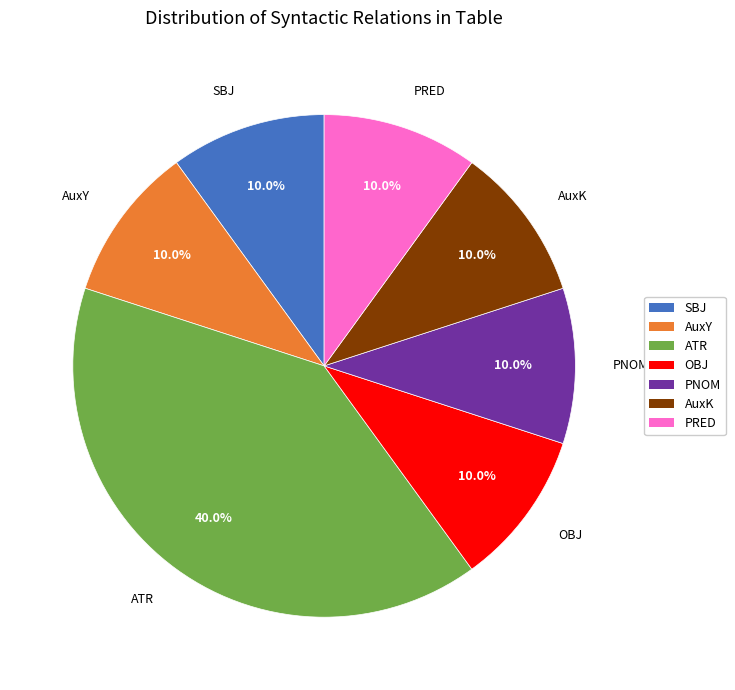

Does any single category account for the majority?

No